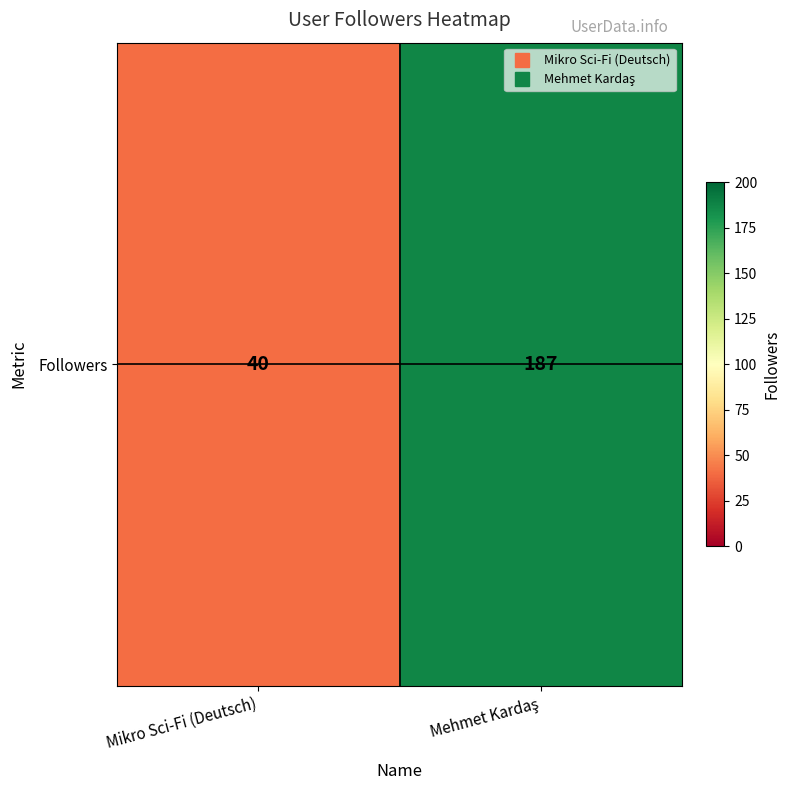

List the labels in order of value, largest first.

Mehmet Kardaş, Mikro Sci-Fi (Deutsch)